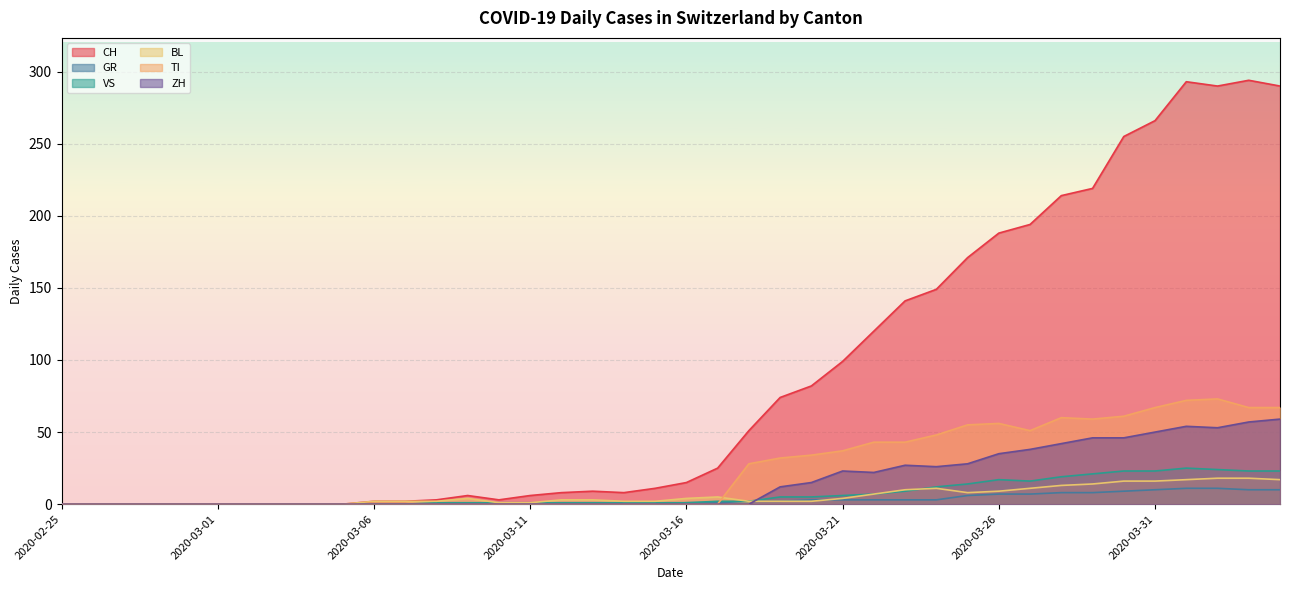

What is the average value of the ZH series?

16